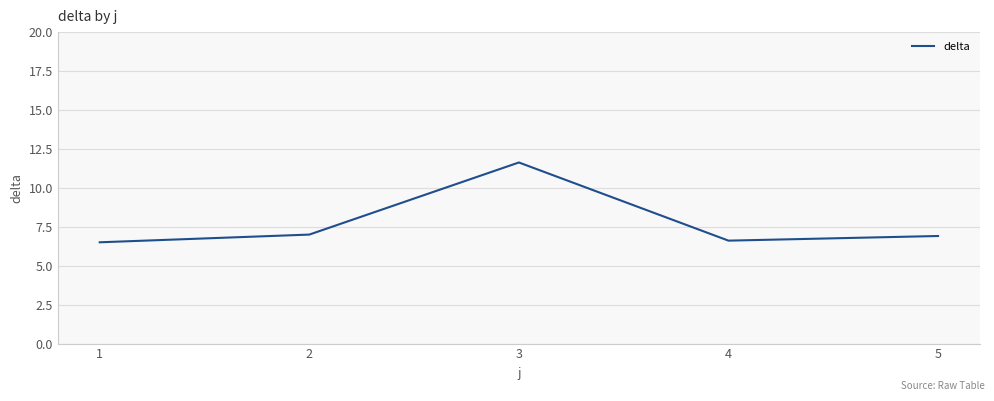

How many lines are shown in the chart?

1